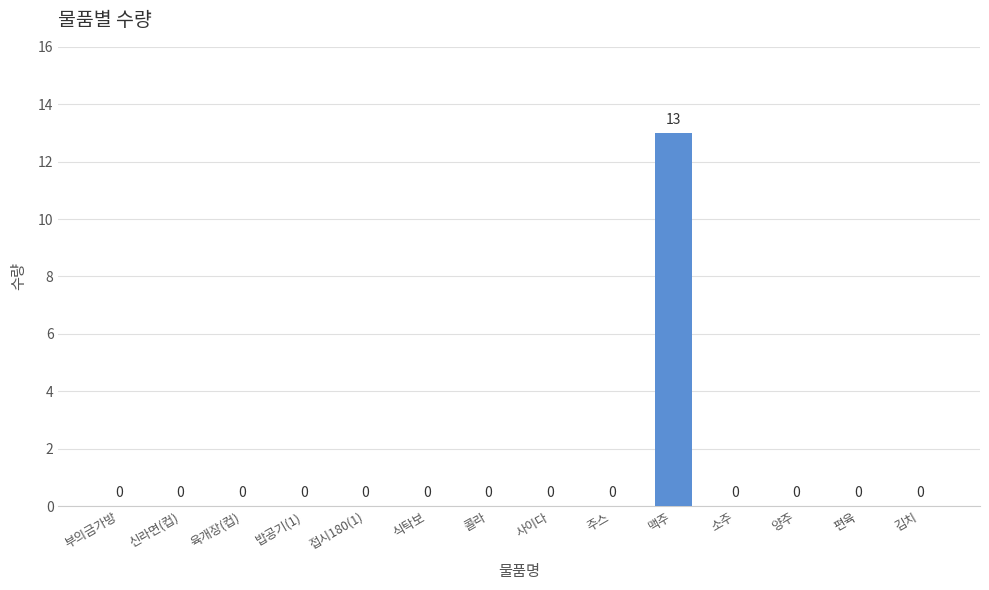

Does the chart contain stacked bars?

No